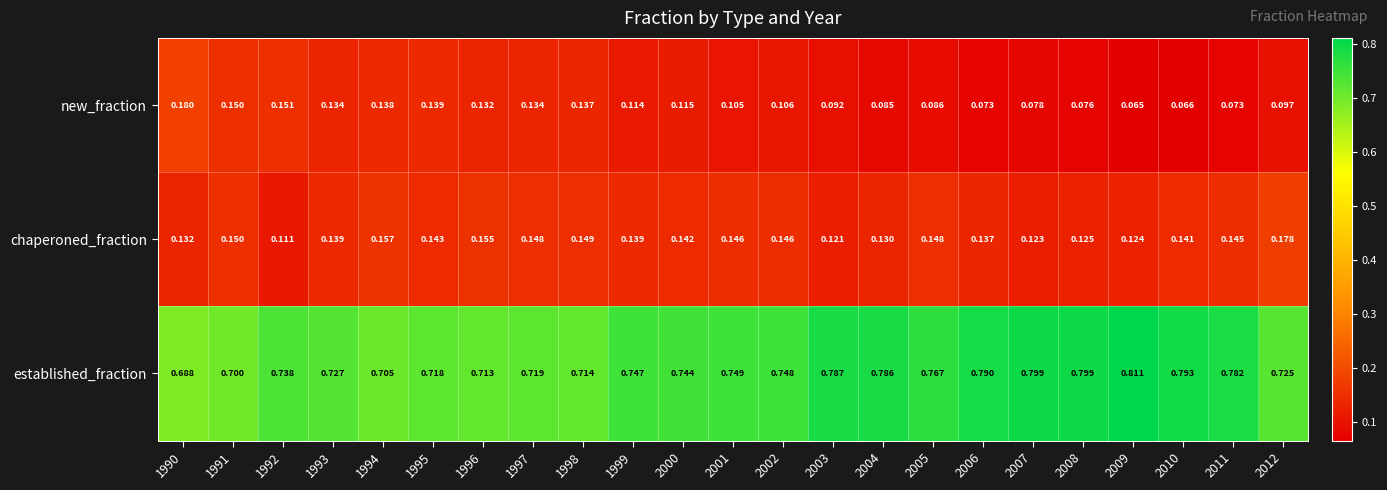

Which series has the largest total across all categories?

established_fraction